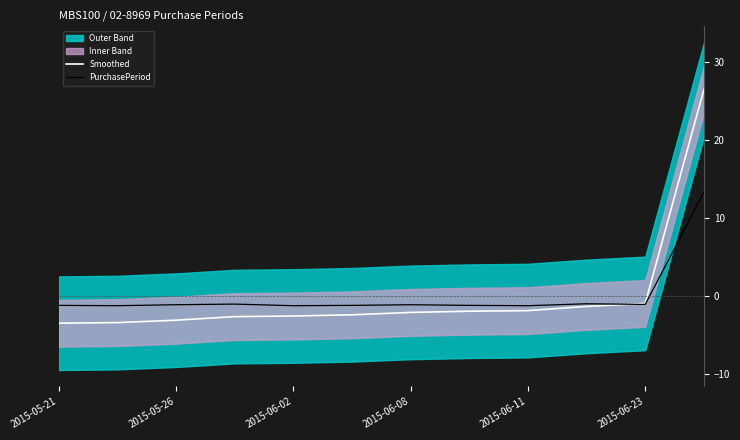

What is the minimum value for Smoothed?

-3.5